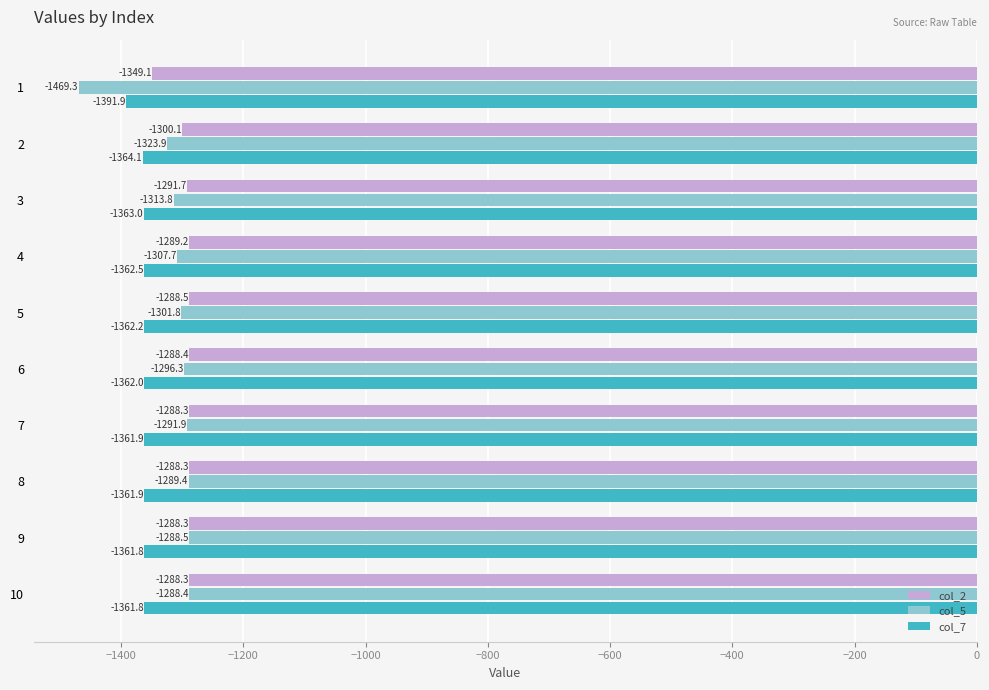

Where is col_2 nearest to the value -1318?

2